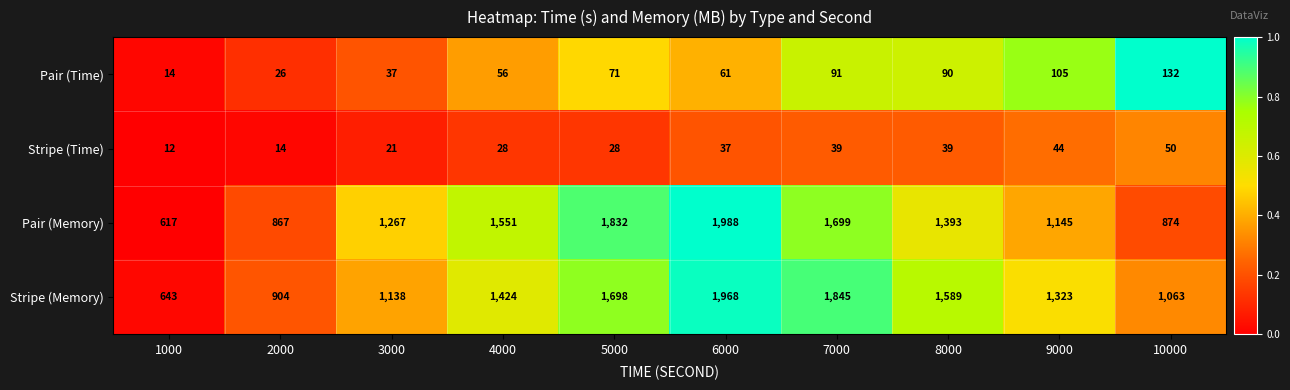

What is the sum of all Stripe (Memory) values?

13595